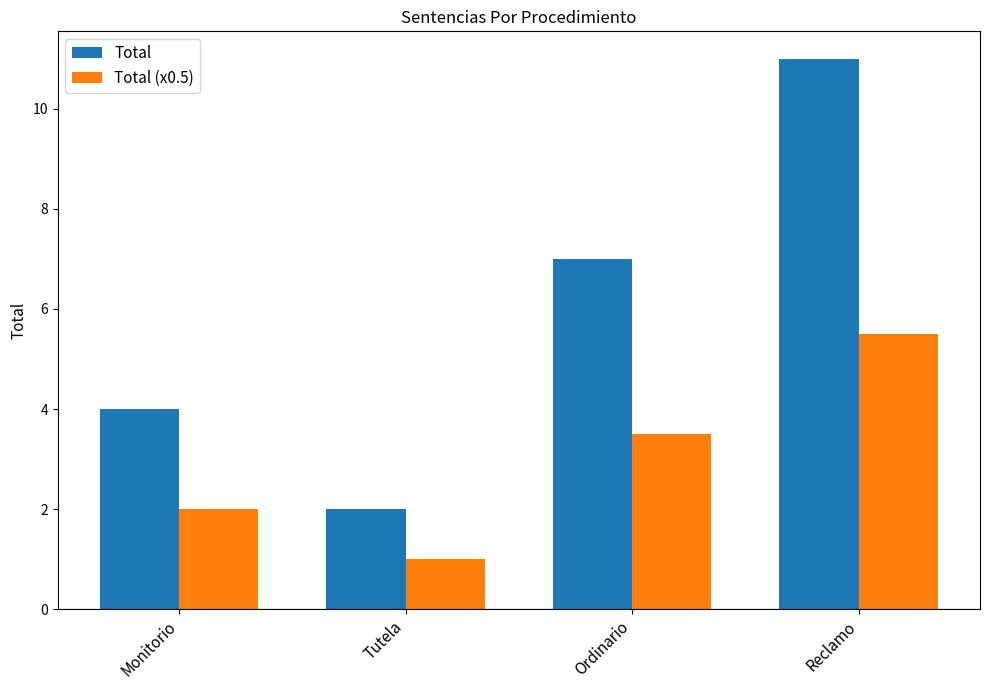

What are all the series names shown in the legend?

Total, Total (x0.5)